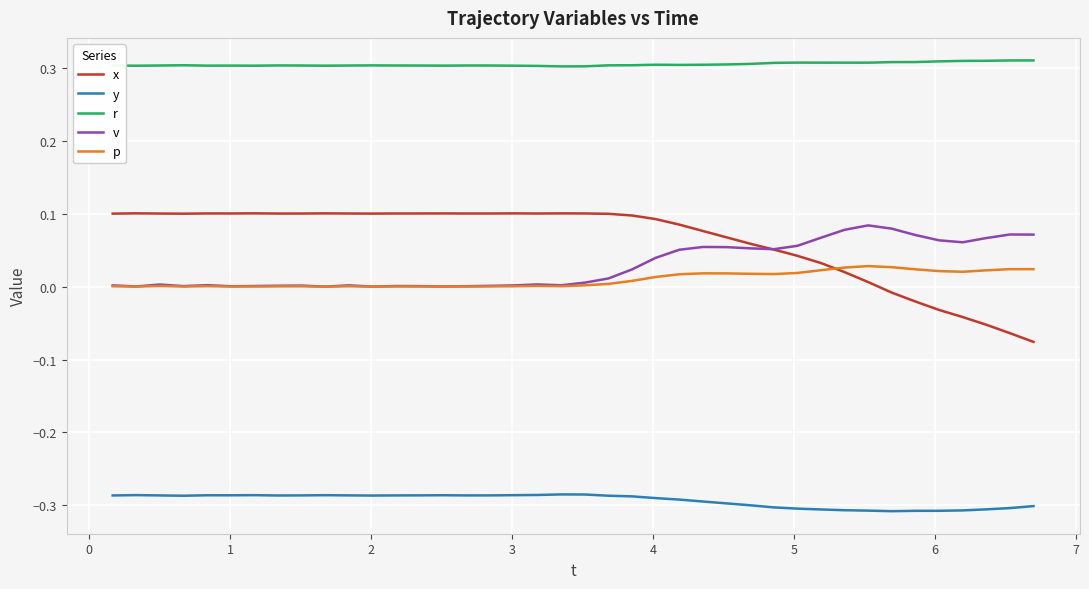

Which series has the largest range (max minus min)?

x